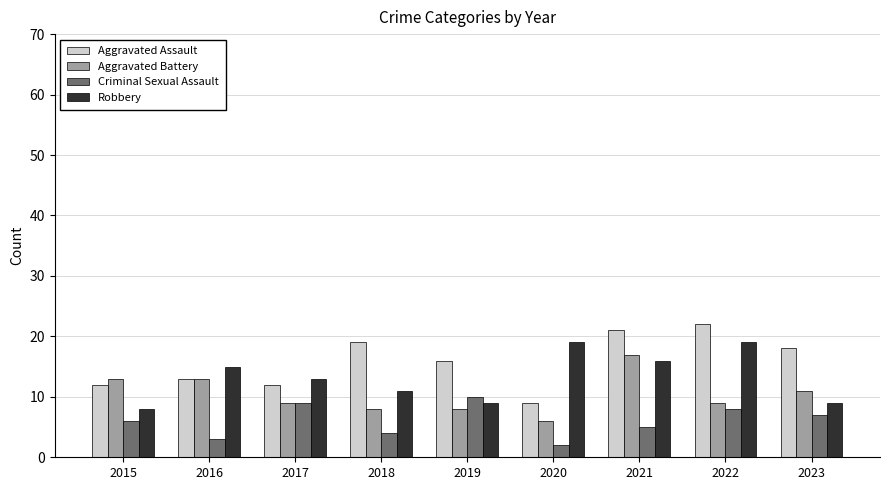

What is the minimum value shown in the chart?

2